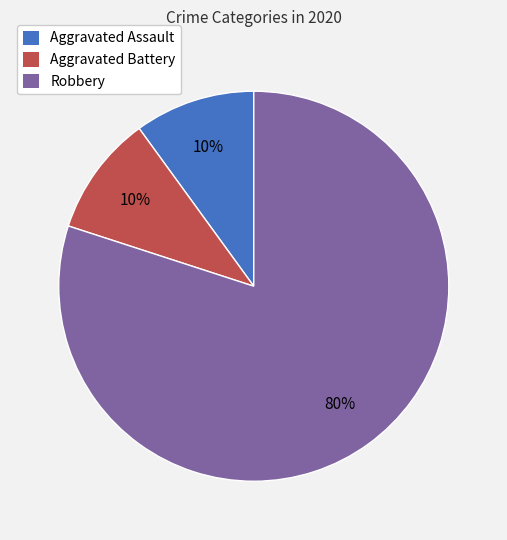

To the nearest percent, what is the difference between the largest and smallest slice percentages?

70%